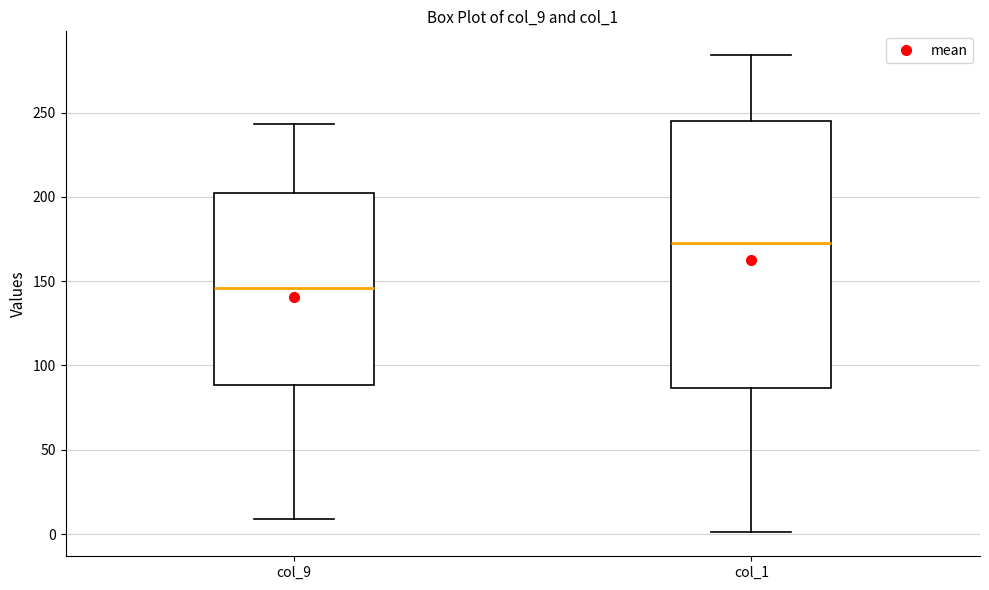

Reading left to right, read every box against the y-axis: the position of its median line, the range the box covers, and the ends of its whiskers. The values are not printed on the chart, so give them approximately, as read against the axis.

col_9: median 145, box 90 to 205, whiskers 10 to 245
col_1: median 175, box 85 to 245, whiskers 0 to 285